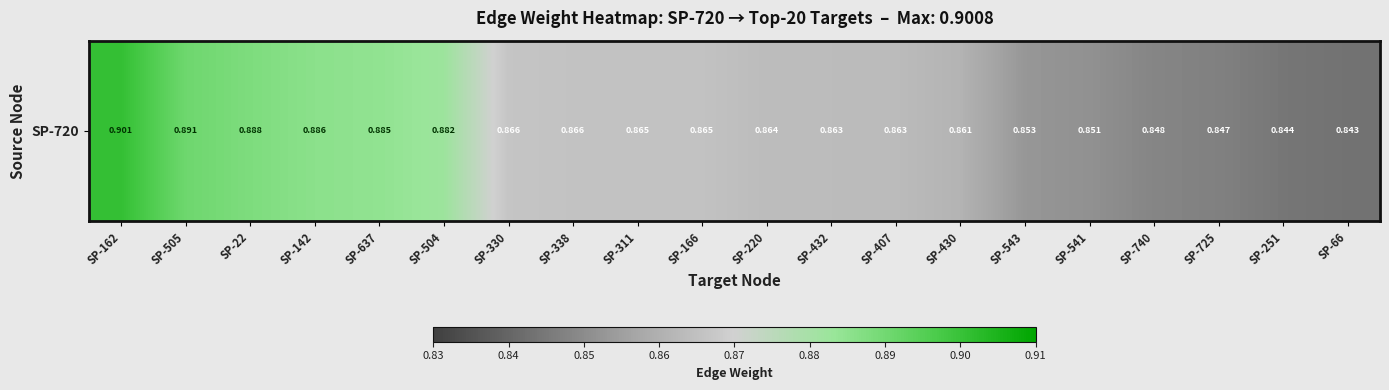

Reading left to right, transcribe all the data shown in this chart.

0.9	0.9	0.9	0.9	0.9	0.9	0.9	0.9	0.9	0.9	0.9	0.9	0.9	0.9	0.9	0.9	0.8	0.8	0.8	0.8